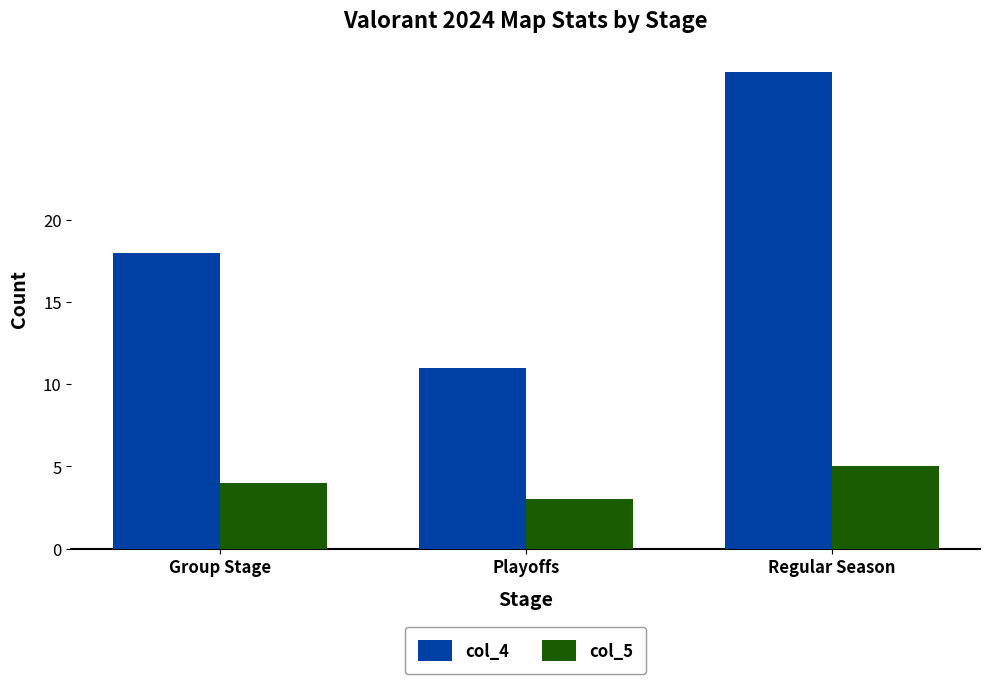

Where is col_4 nearest to the value 20?

Group Stage